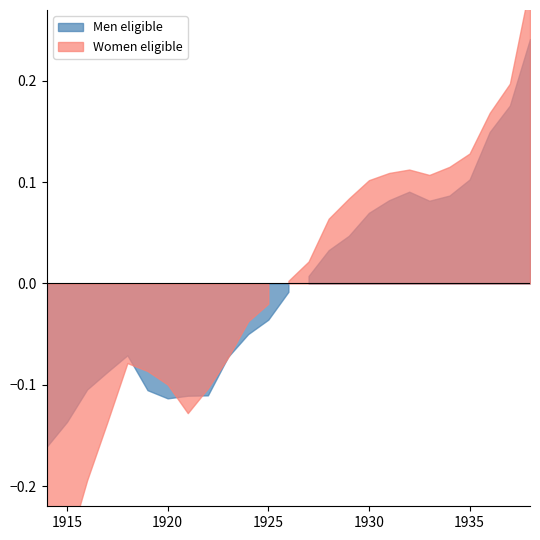

At which category does Women eligible reach its first local valley?

1921